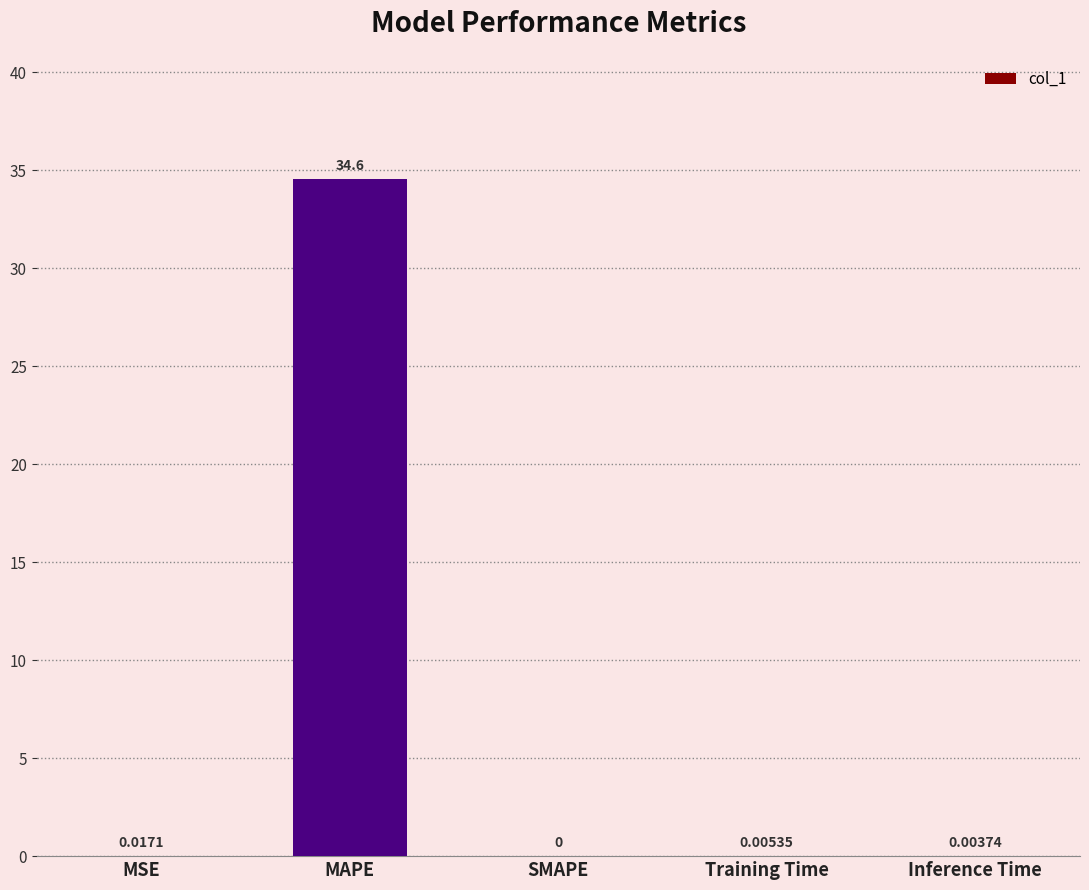

What is the approximate value at MAPE?

34.6